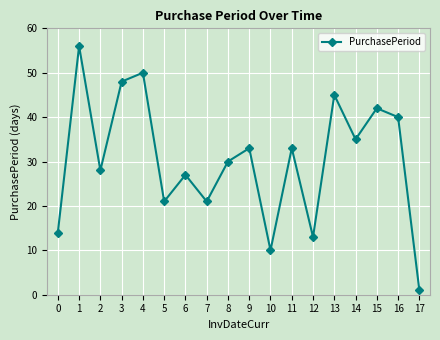

What is the value of the 9th point from the left?

30